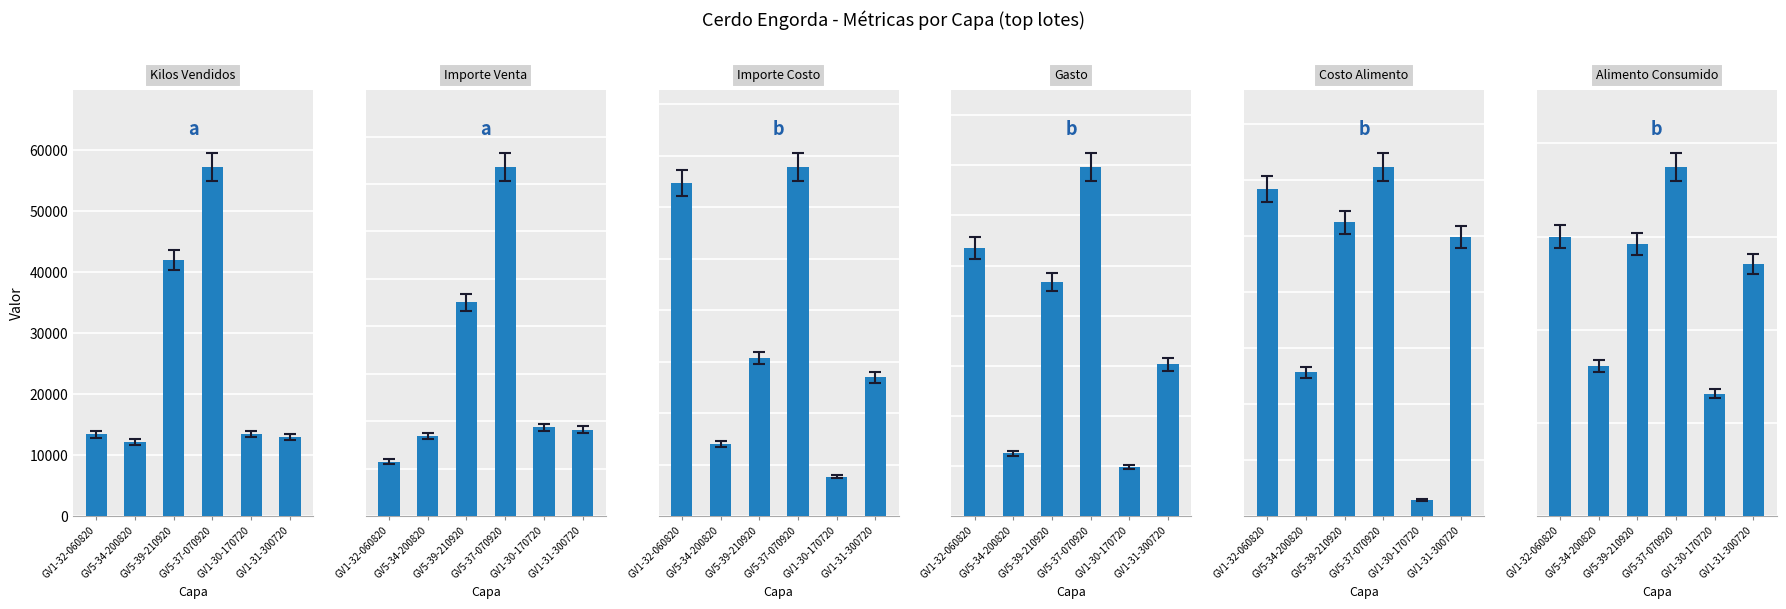

Is the value of Importe Costo at GV1-31-300720 greater than the value of Alimento Consumido at GV1-31-300720?

Yes